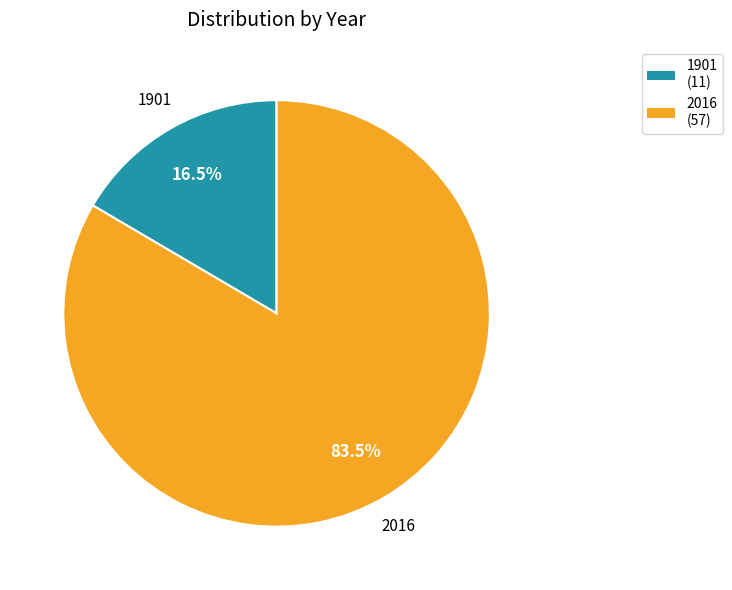

To the nearest percent, what is the average slice percentage?

50%